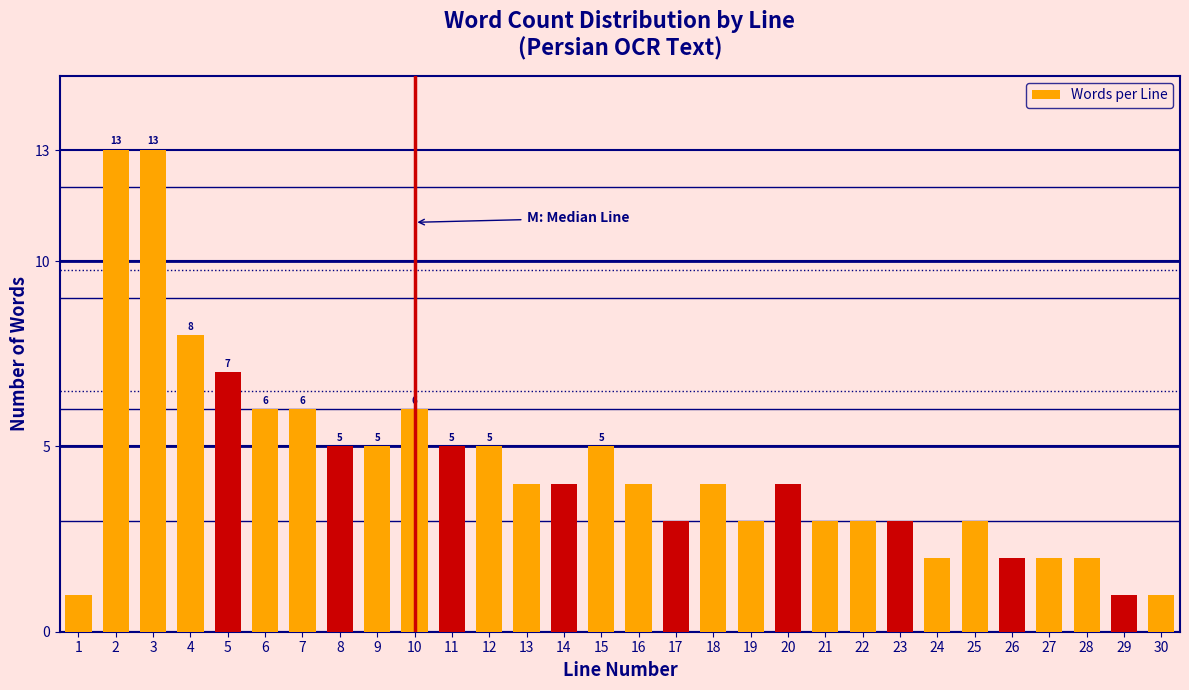

Reading right to left, transcribe all the data shown in this chart.

1	1	2	2	2	3	2	3	3	3	4	3	4	3	4	5	4	4	5	5	6	5	5	6	6	7	8	13	13	1